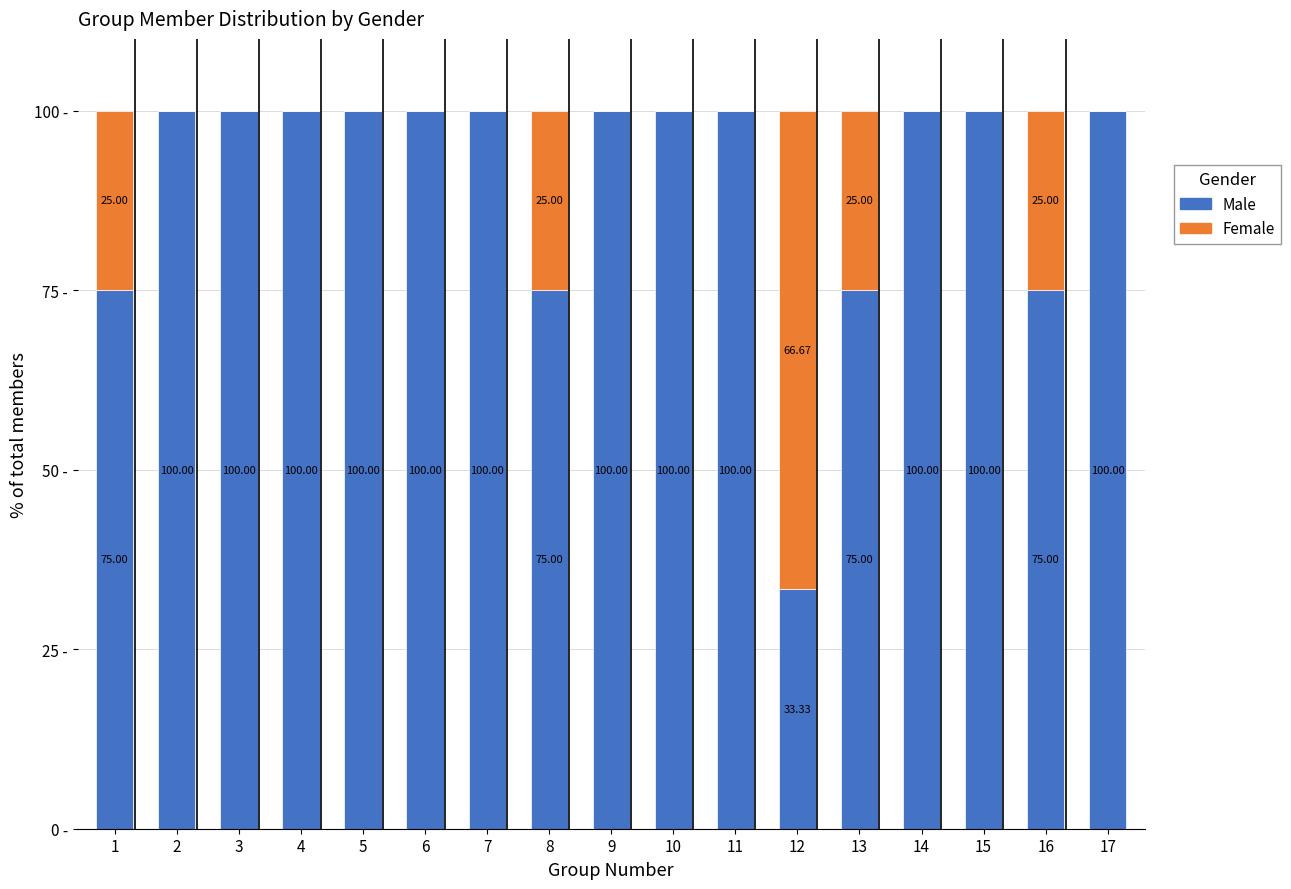

Rank the series by their average value, from lowest to highest.

Female, Male